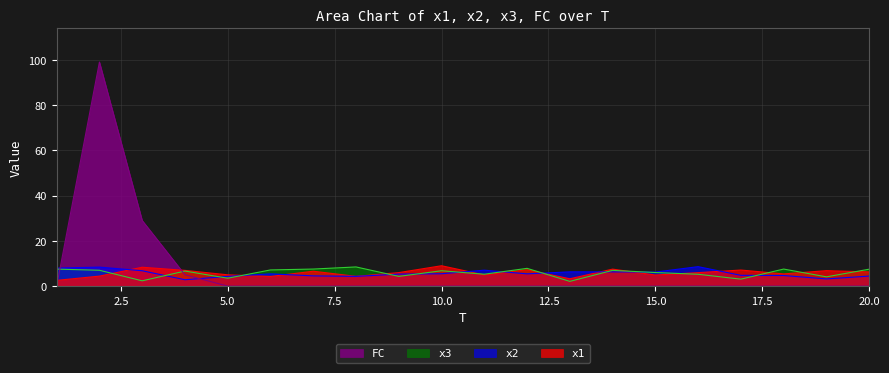

Which series has the largest total across all categories?

FC